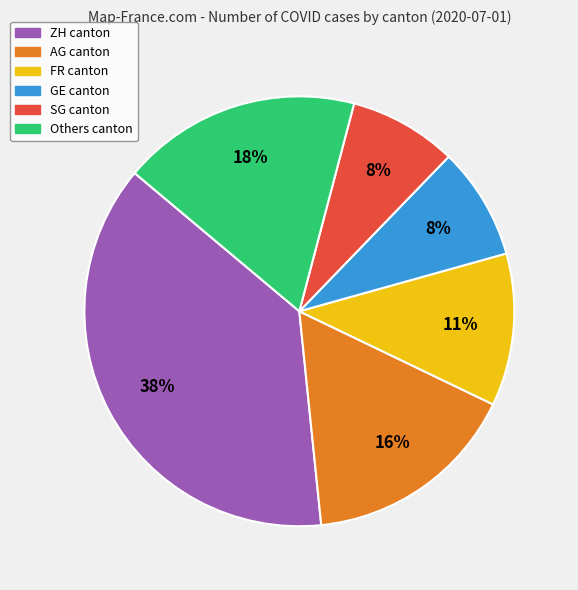

How many segments does this pie chart have?

6